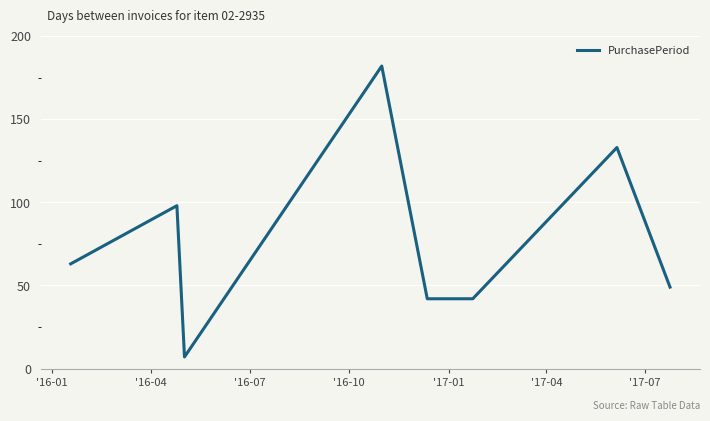

True or false: the data has more than 1 interior local peaks.

True